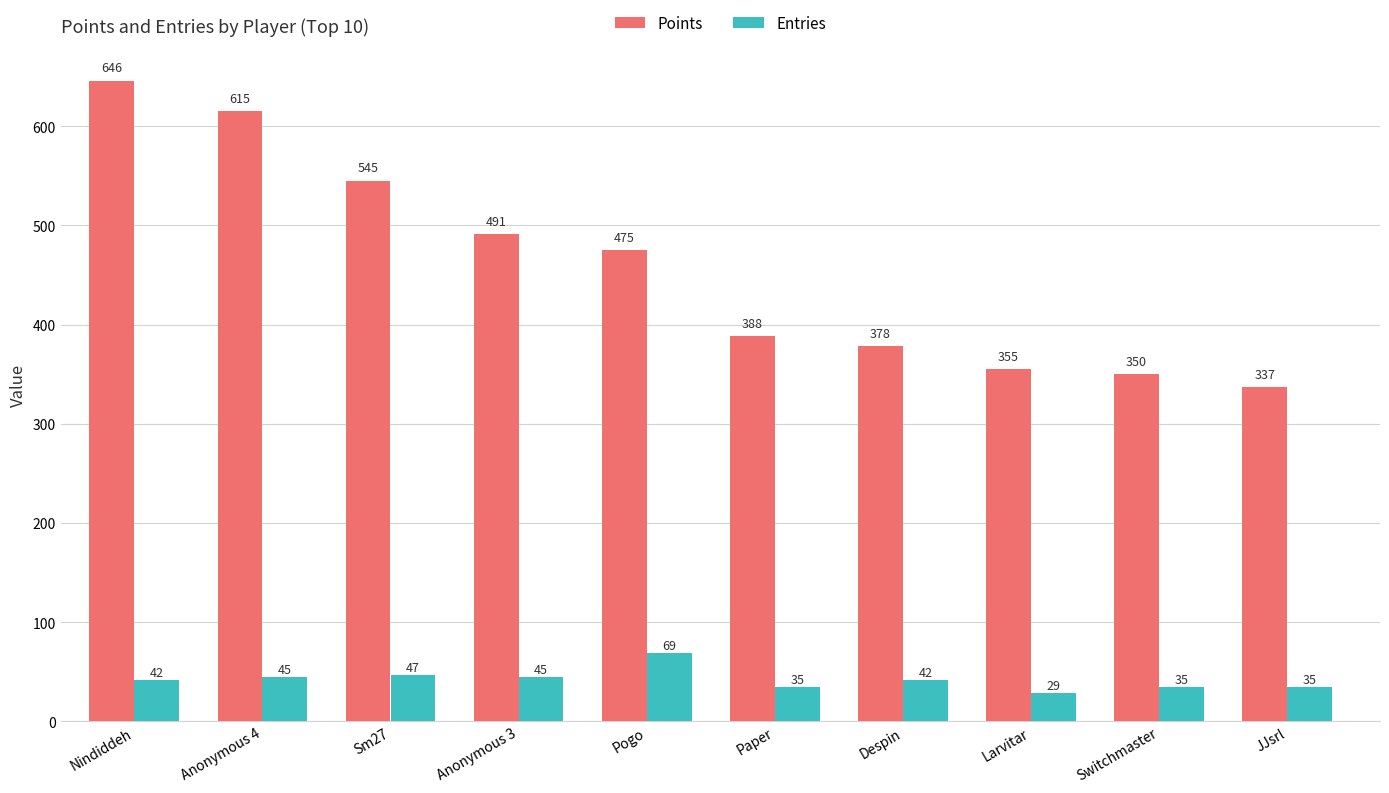

Where is Entries nearest to the value 49?

Sm27